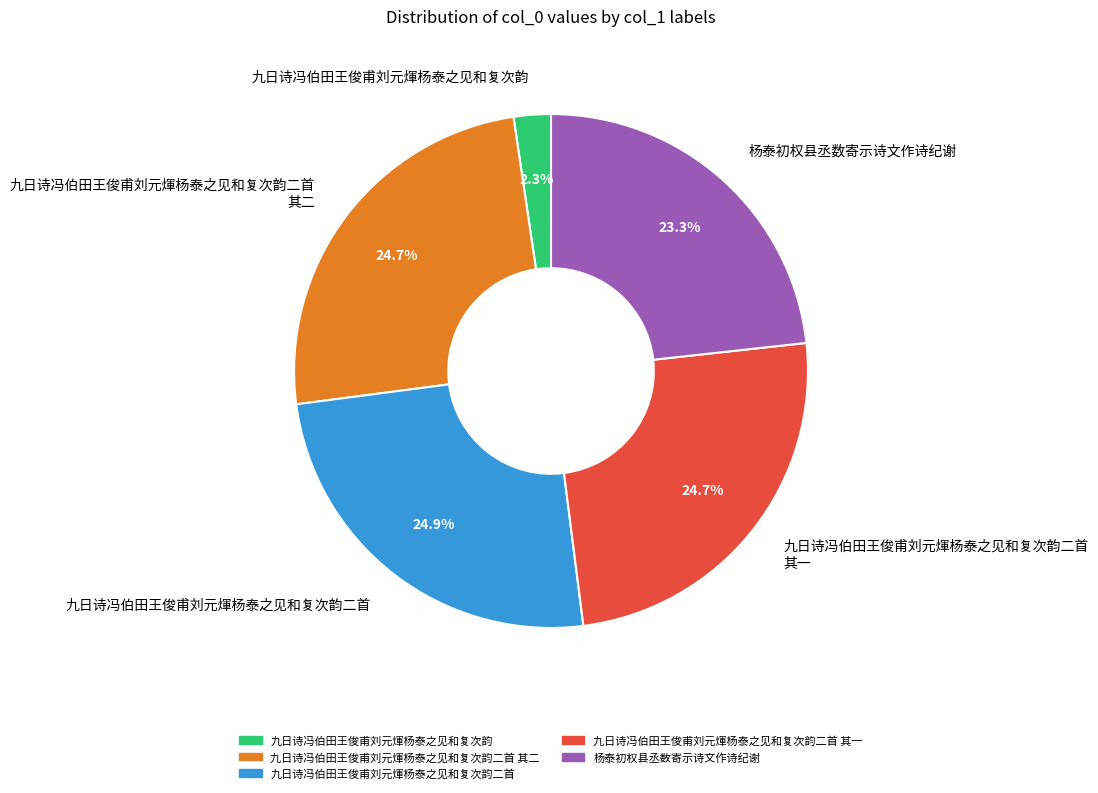

Approximately how many times larger is the value at 九日诗冯伯田王俊甫刘元煇杨泰之见和复次韵二首 其一 compared to 九日诗冯伯田王俊甫刘元煇杨泰之见和复次韵二首 其二?

1.0